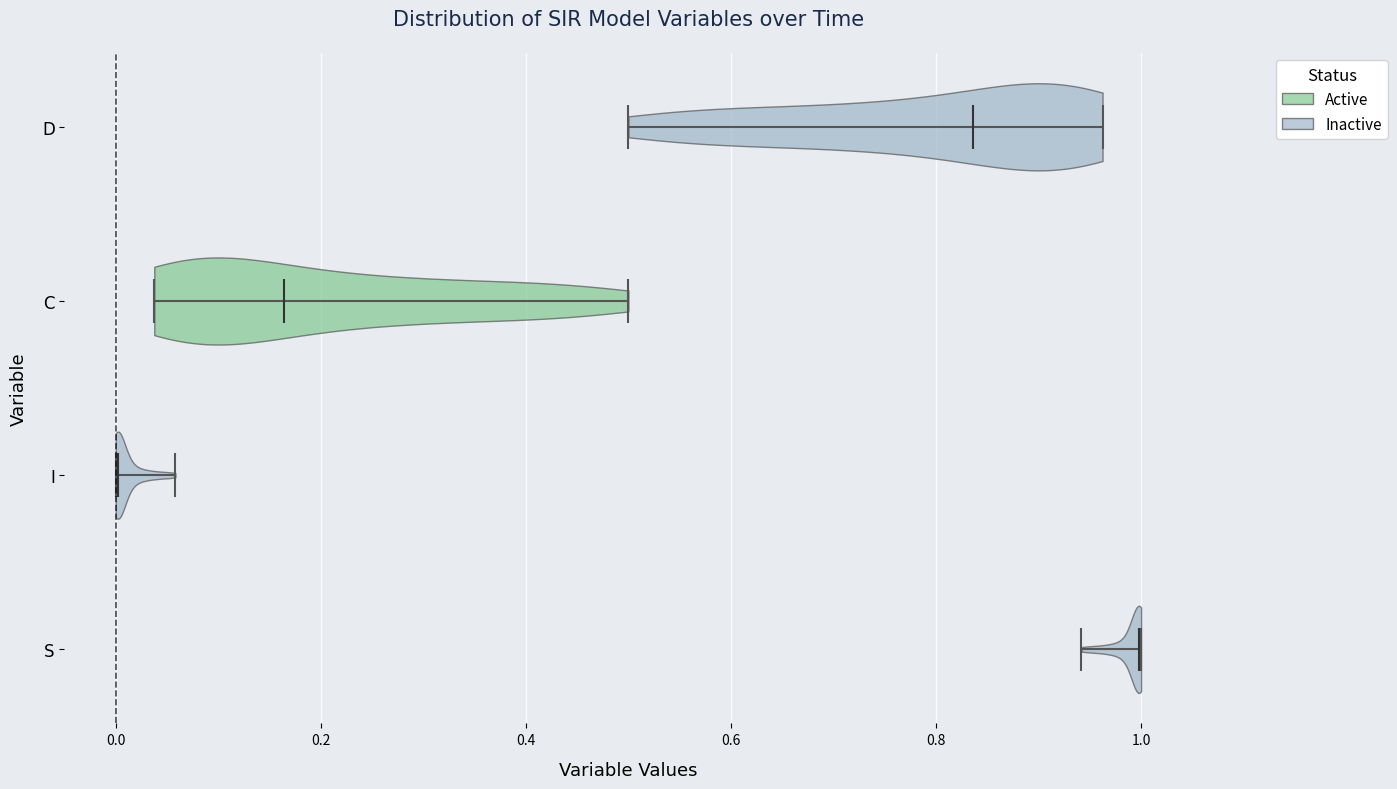

Reading bottom to top, read every violin against the x-axis: where its median line is, and the lowest and highest points it reaches. The values are not printed on the chart, so give them approximately, as read against the axis.

S: median line 1.00, lowest point 0.94, highest point 1.00
I: median line 0.00, lowest point 0.00, highest point 0.06
C: median line 0.16, lowest point 0.04, highest point 0.50
D: median line 0.84, lowest point 0.50, highest point 0.96